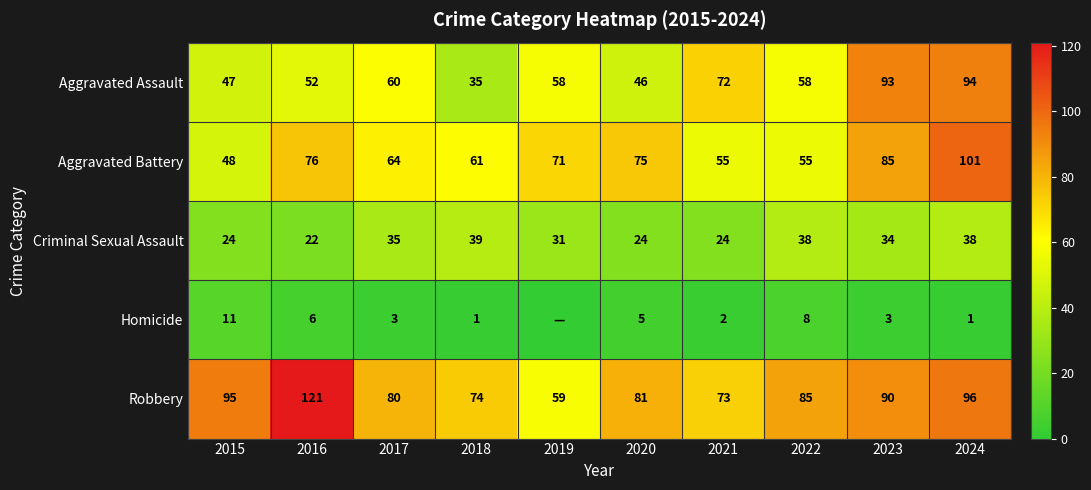

How many distinct data groups are displayed?

5